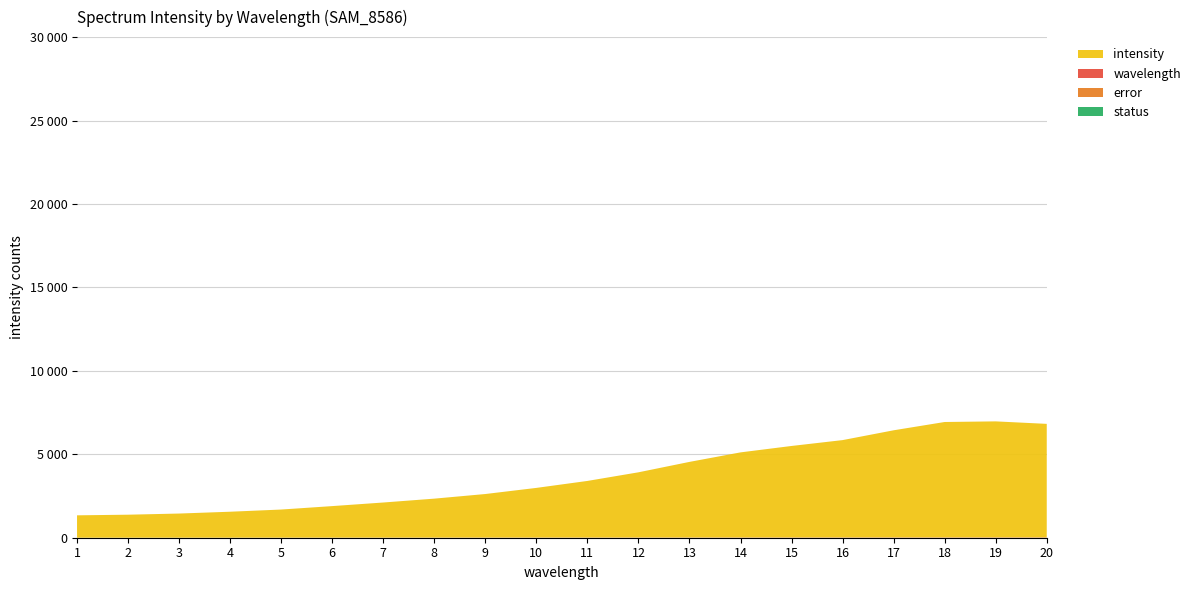

Reading left to right, what are all the values shown in this chart?

intensity: 1=1341	2=1378	3=1446	4=1554	5=1684	6=1889	7=2103	8=2334	9=2610	10=2976	11=3392	12=3908	13=4531	14=5100	15=5484	16=5834	17=6421	18=6917	19=6953	20=6803
wavelength: 1=1	2=2	3=3	4=4	5=5	6=6	7=7	8=8	9=9	10=10	11=11	12=12	13=13	14=14	15=15	16=16	17=17	18=18	19=19	20=20
error: 1=0	2=0	3=0	4=0	5=0	6=0	7=0	8=0	9=0	10=0	11=0	12=0	13=0	14=0	15=0	16=0	17=0	18=0	19=0	20=0
status: 1=0	2=0	3=0	4=0	5=0	6=0	7=0	8=0	9=0	10=0	11=0	12=0	13=0	14=0	15=0	16=0	17=0	18=0	19=0	20=0